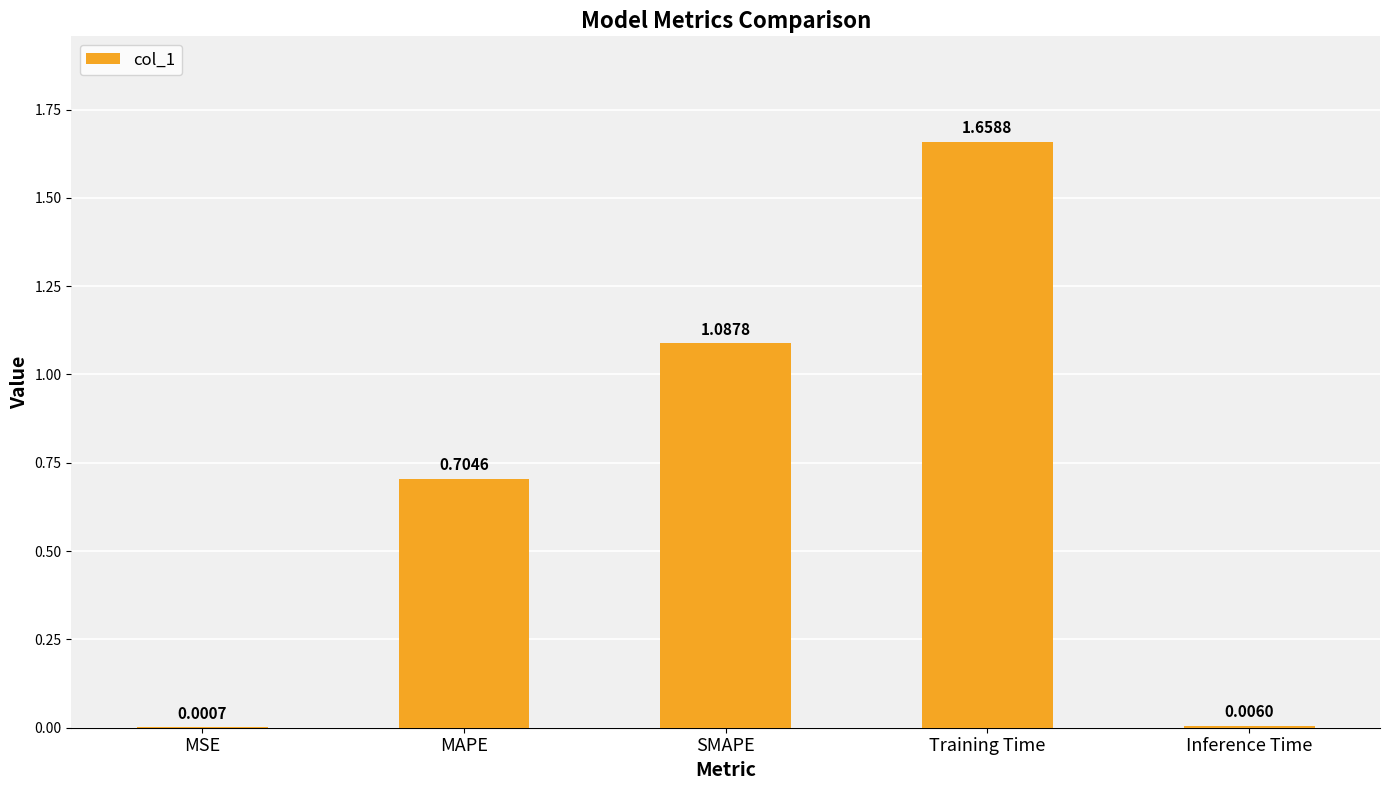

Which has a higher value, Training Time or MSE?

Training Time